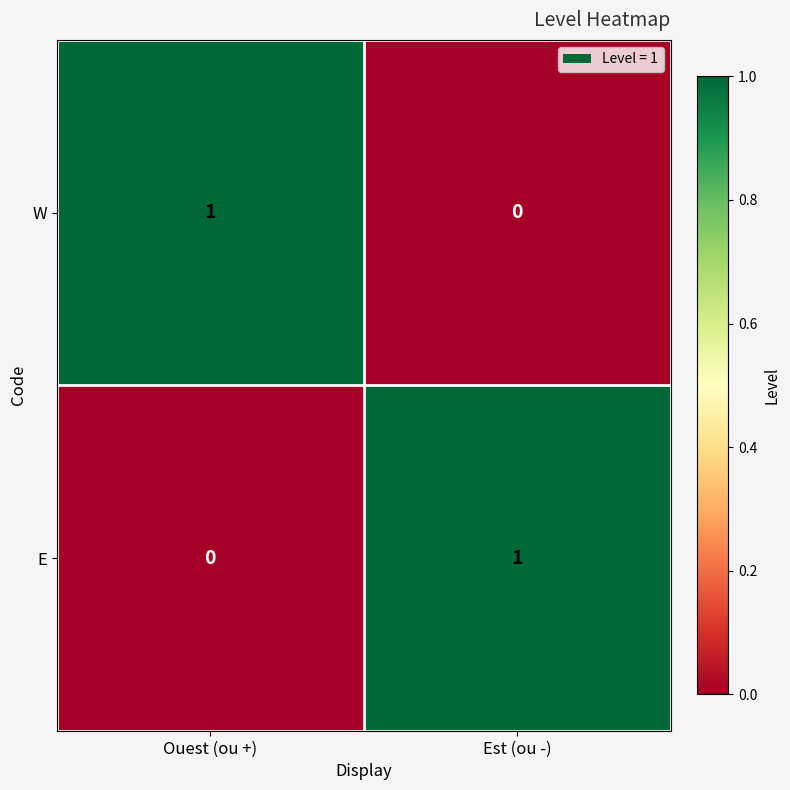

How many values in E are above zero?

1